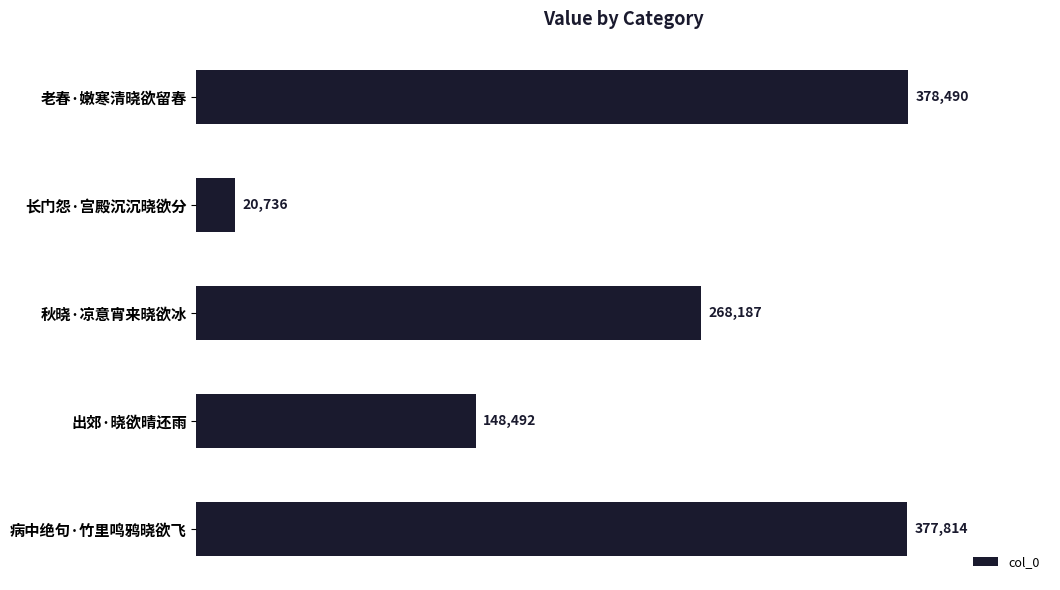

Count the number of data series in this chart.

1